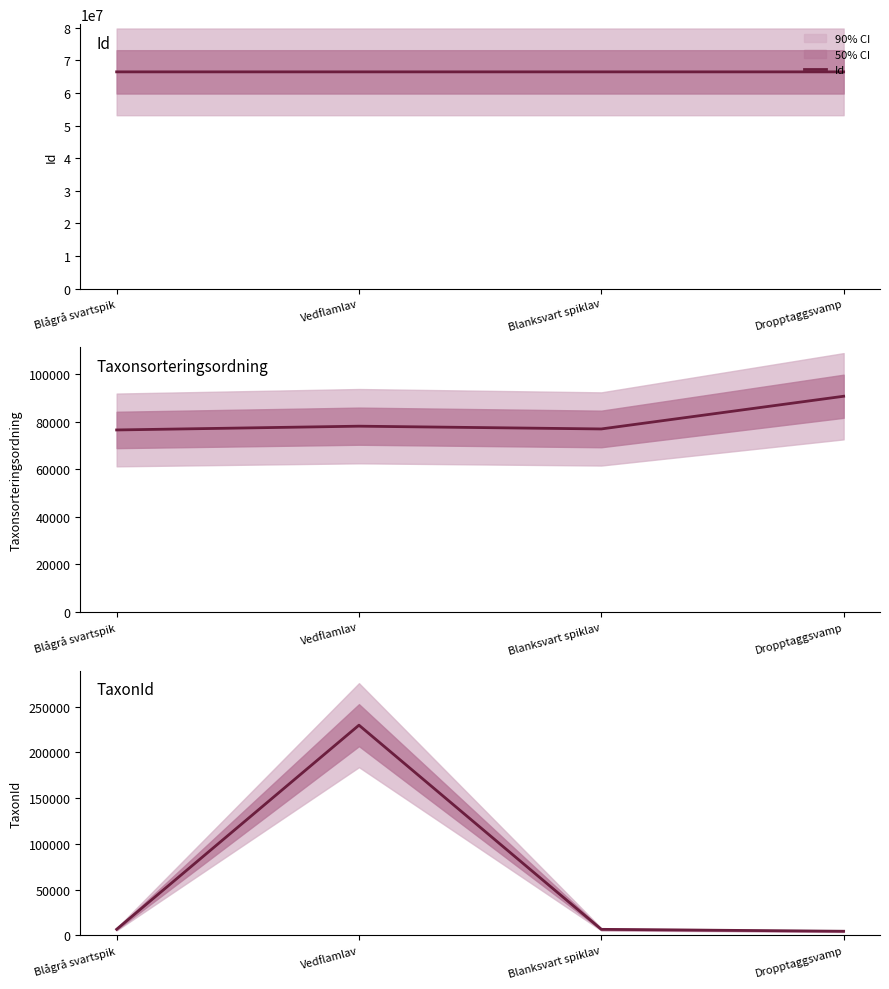

What is the highest value of the Taxonsorteringsordning series?

90653